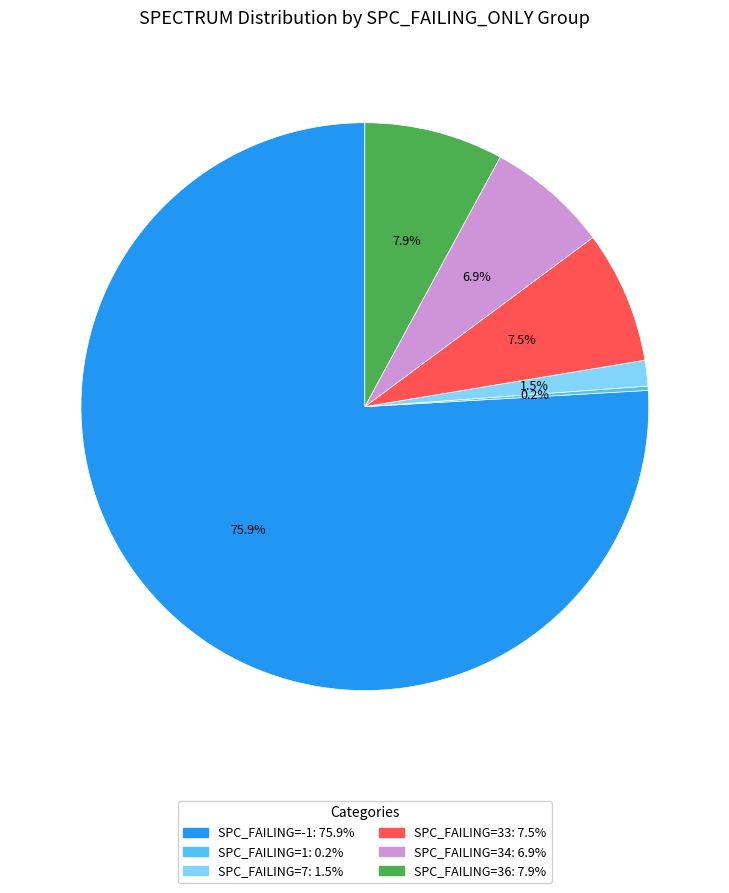

Which slice is the largest?

SPC_FAILING=-1: 75.9%